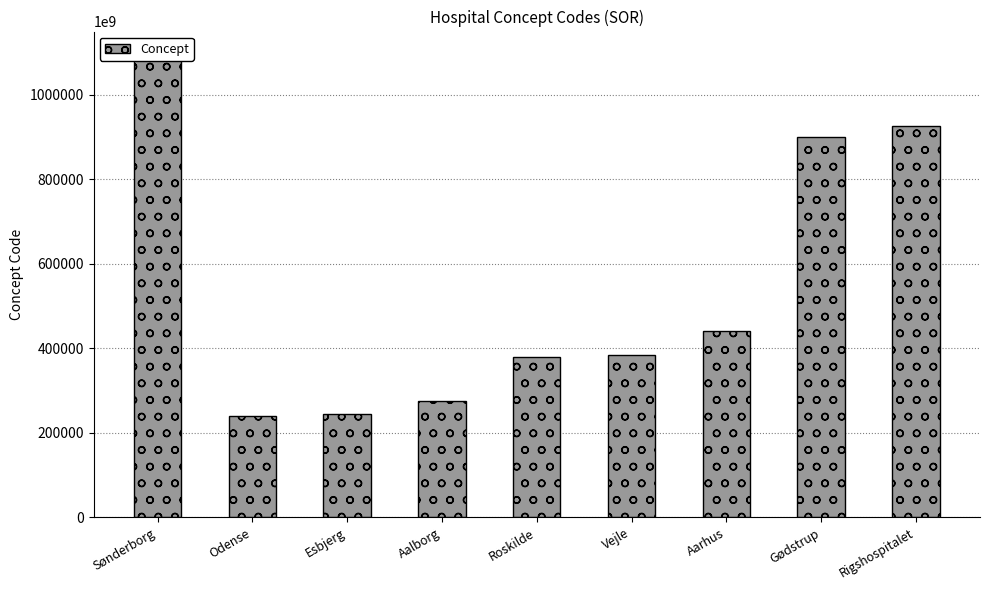

What is the sum of the values at Gødstrup and Aarhus?

1341432000032009